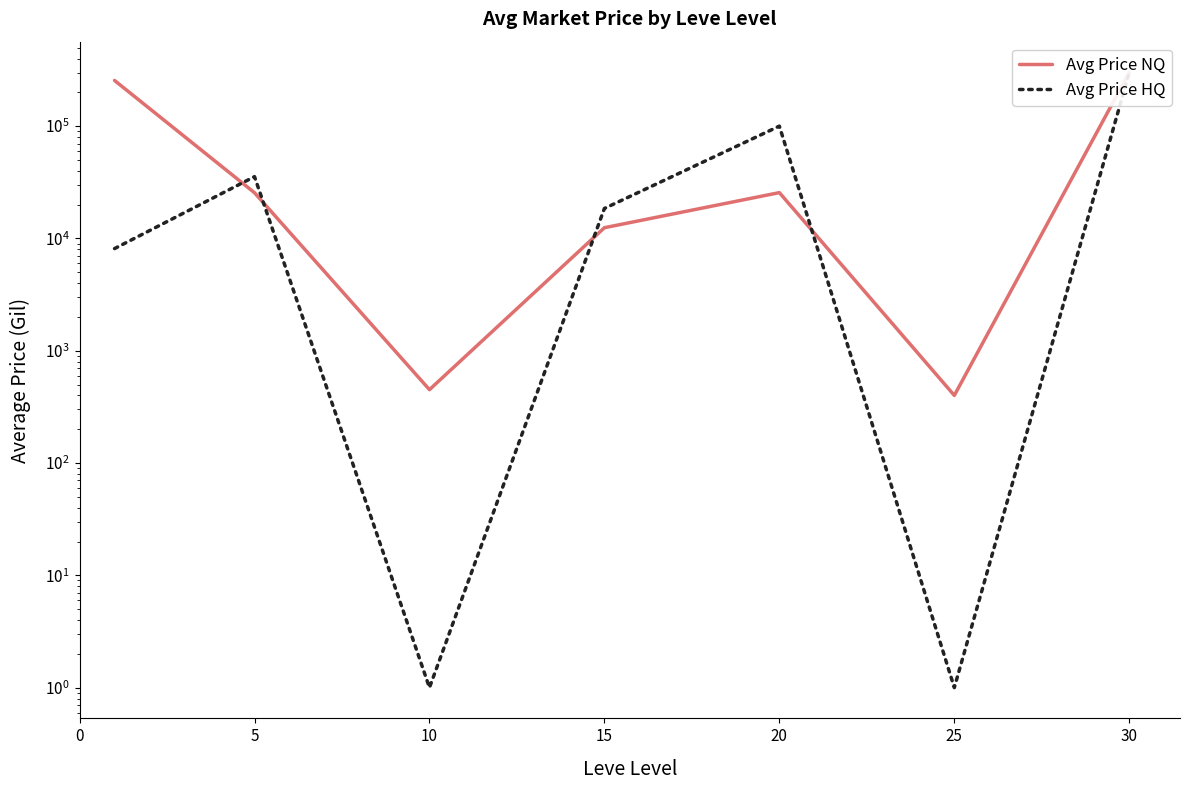

What is the sum of the Avg Price NQ values at 5 and 25?

25911.6